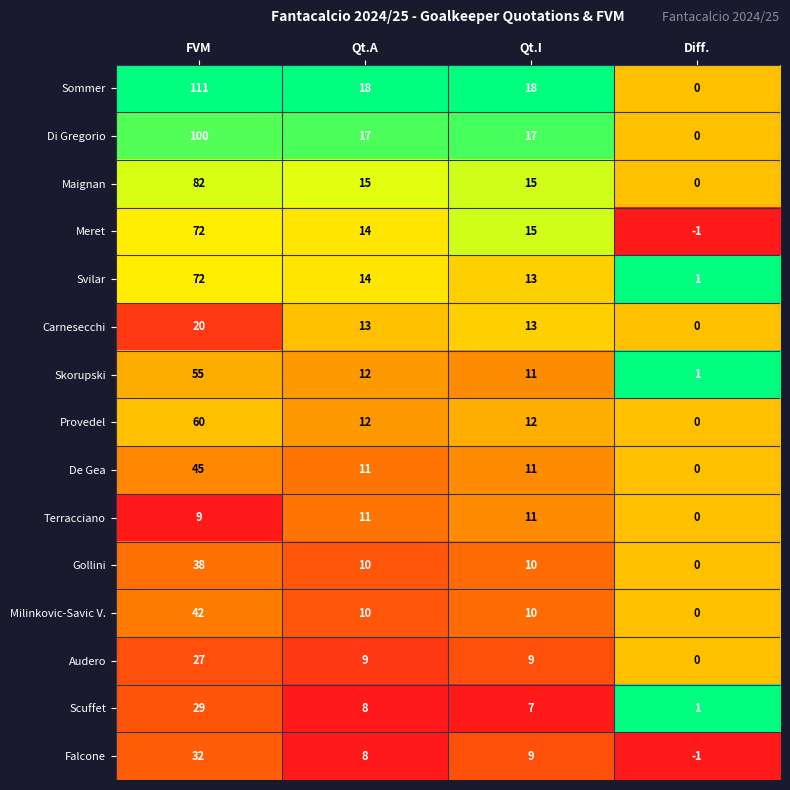

What is the spread (max minus min) of values at Qt.I?

11